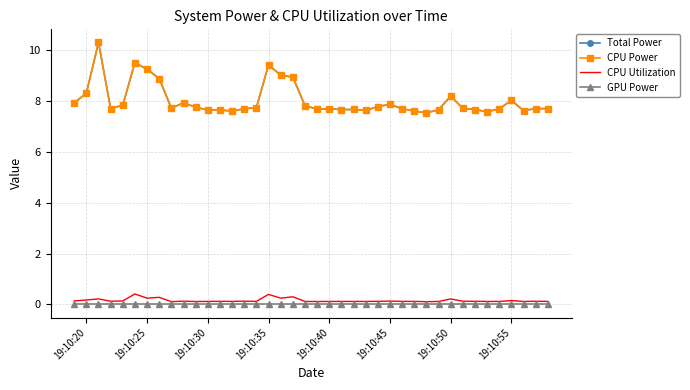

How many series are shown in this chart?

4